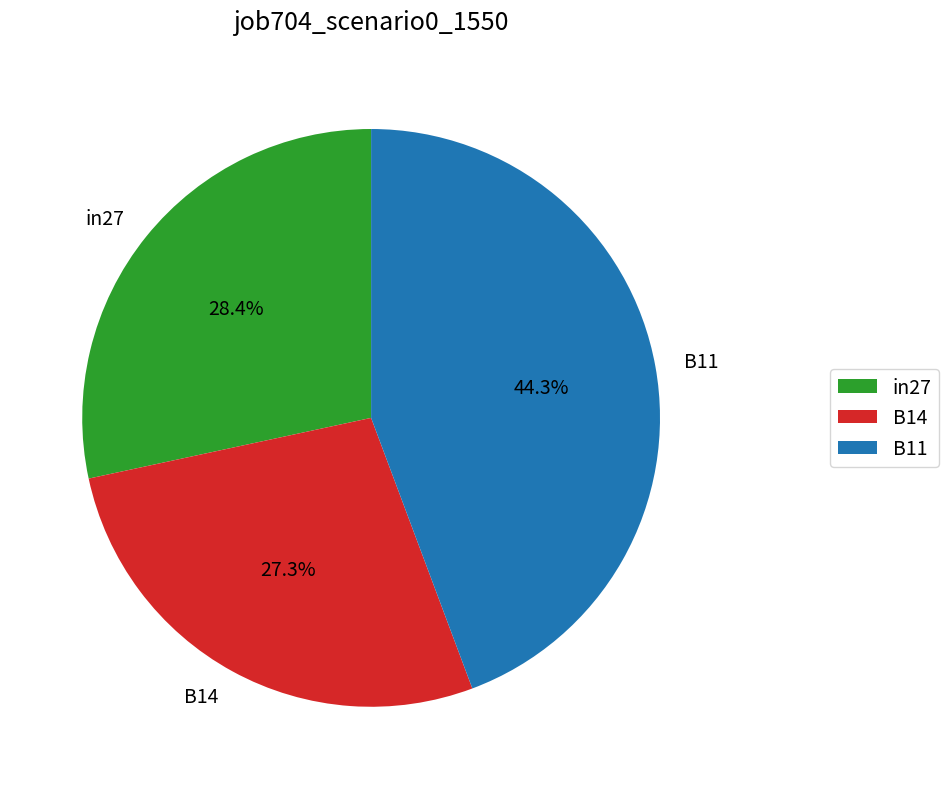

How many segments does this pie chart have?

3